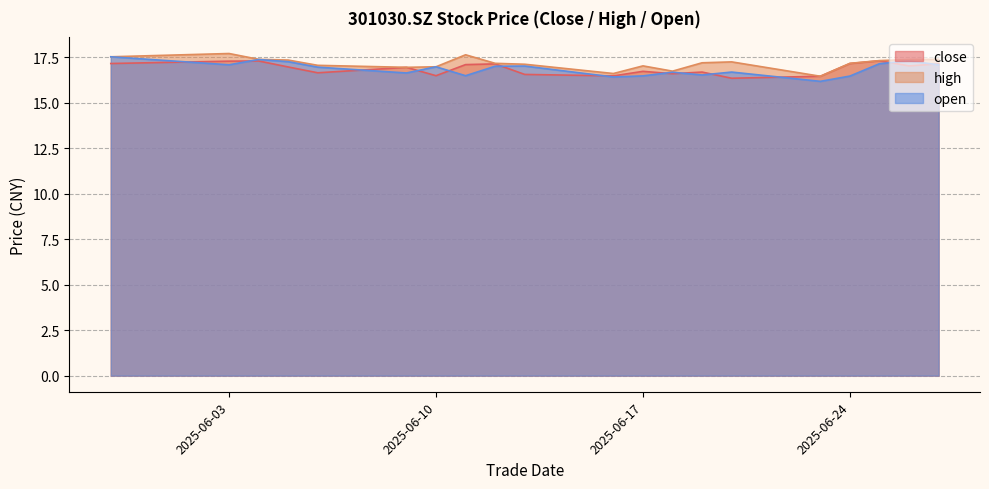

Does the chart have visible grid lines?

Yes